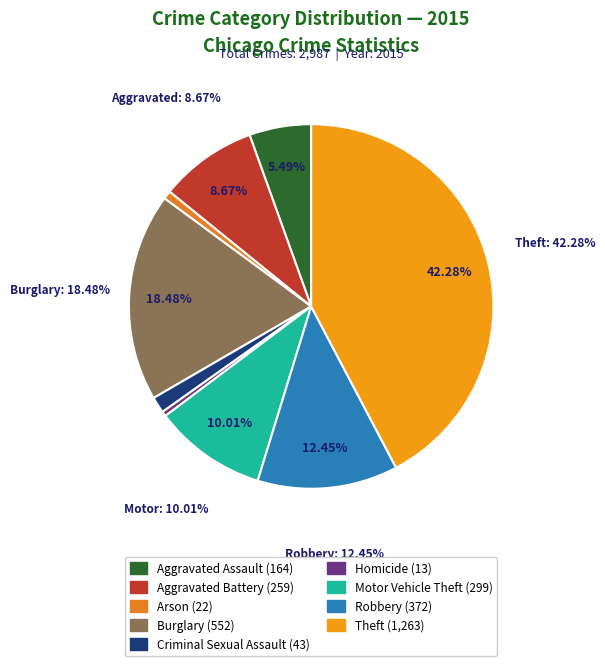

Which slice is the largest?

Theft